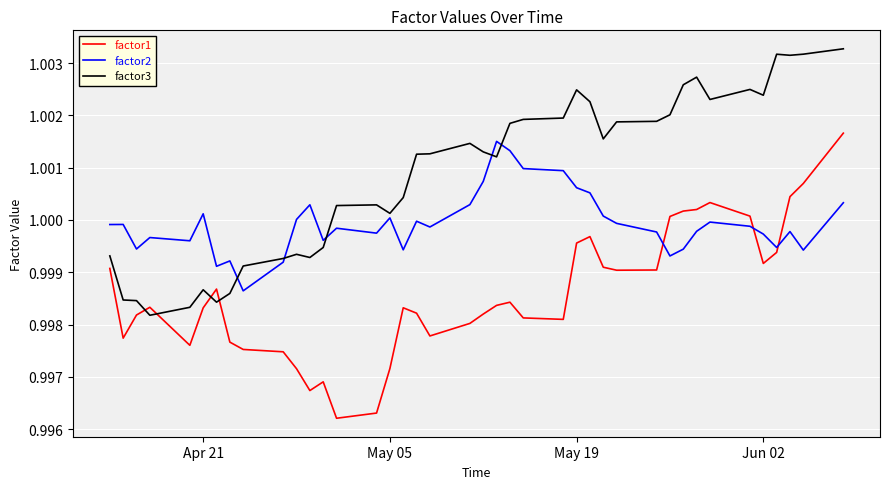

How many intersections are there between factor2 and factor3?

5